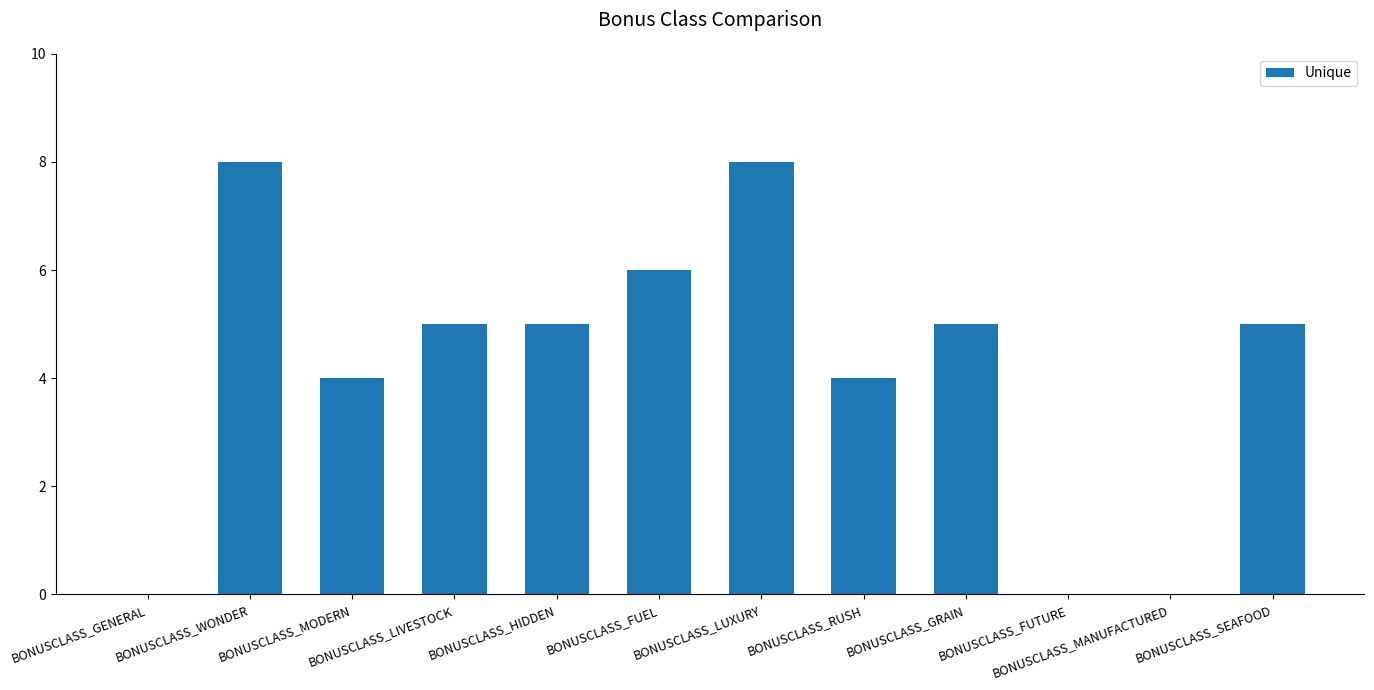

How many values are between 4 and 6?

7